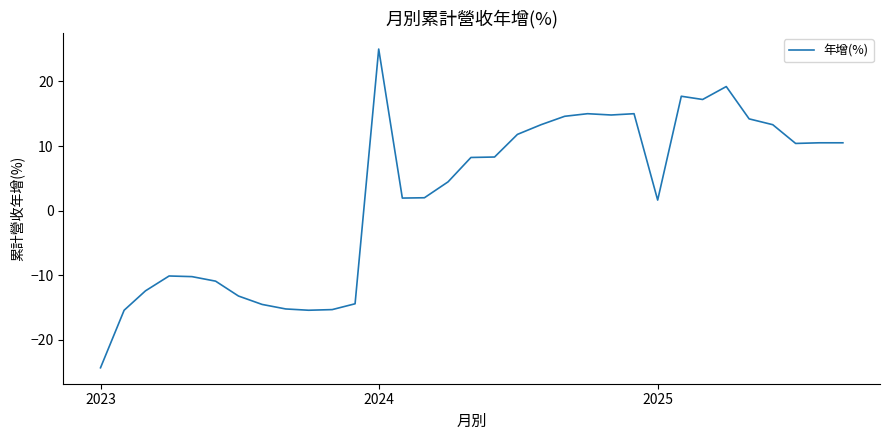

What is the maximum value shown in the chart?

25.0